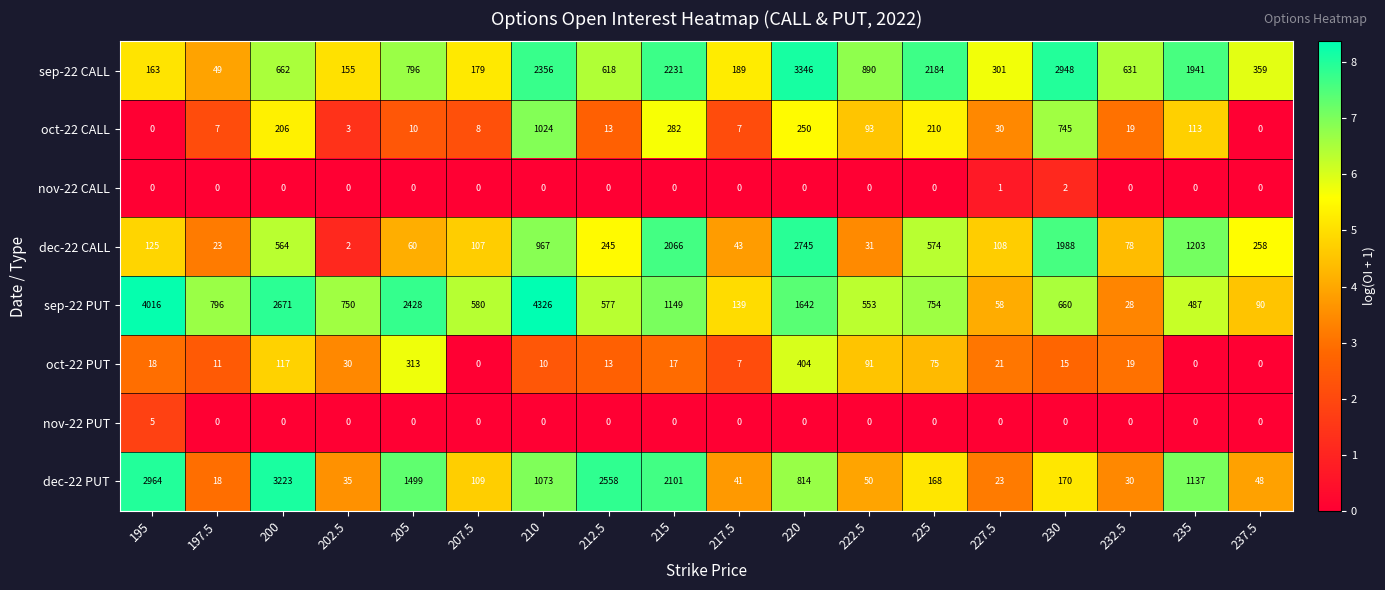

What is the total value across all series at 232.5?

805